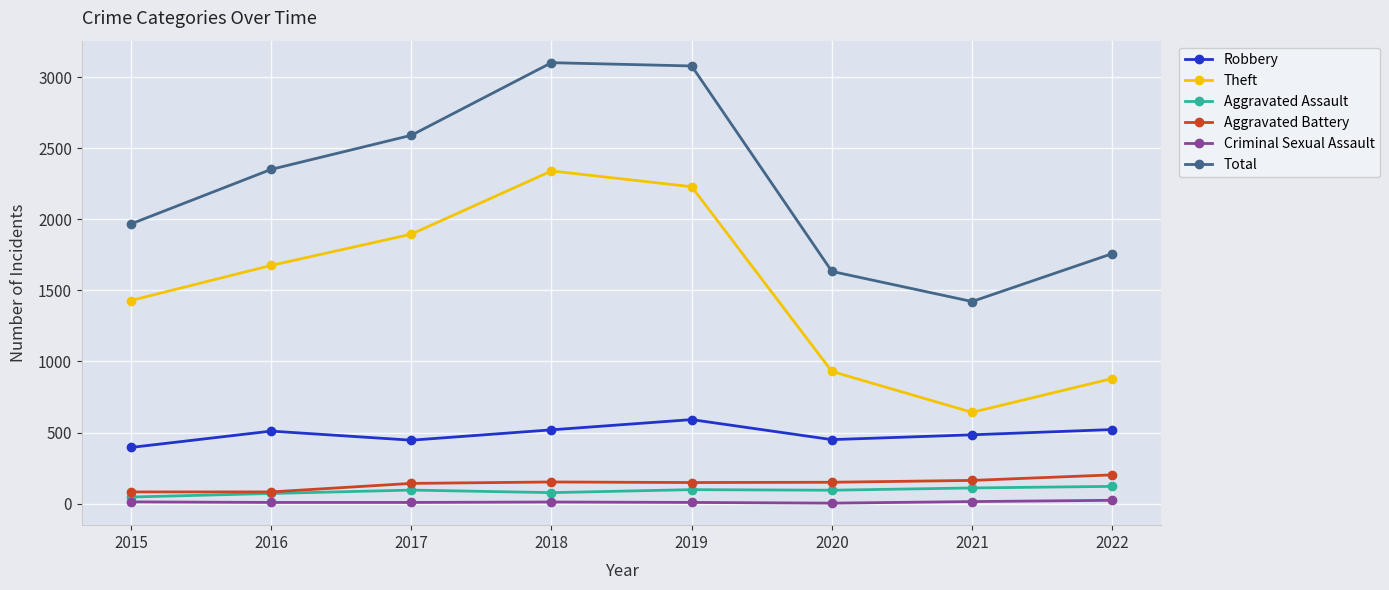

Is it true that Theft equals 1429 at 2015?

True